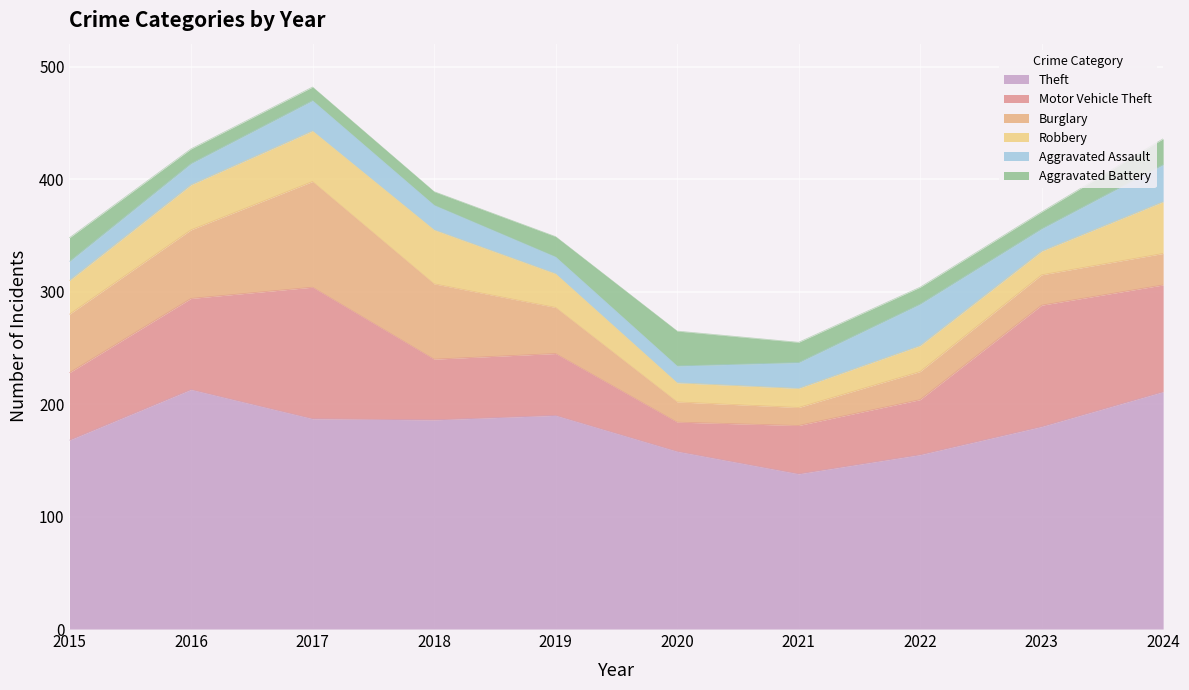

Does the chart display data point markers on the line(s)?

No